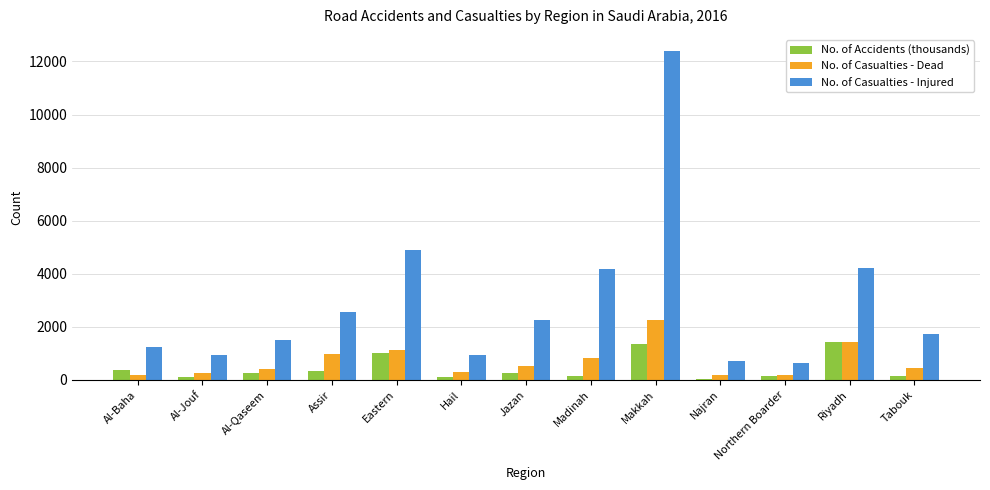

Which series has the largest total across all categories?

No. of Casualties - Injured